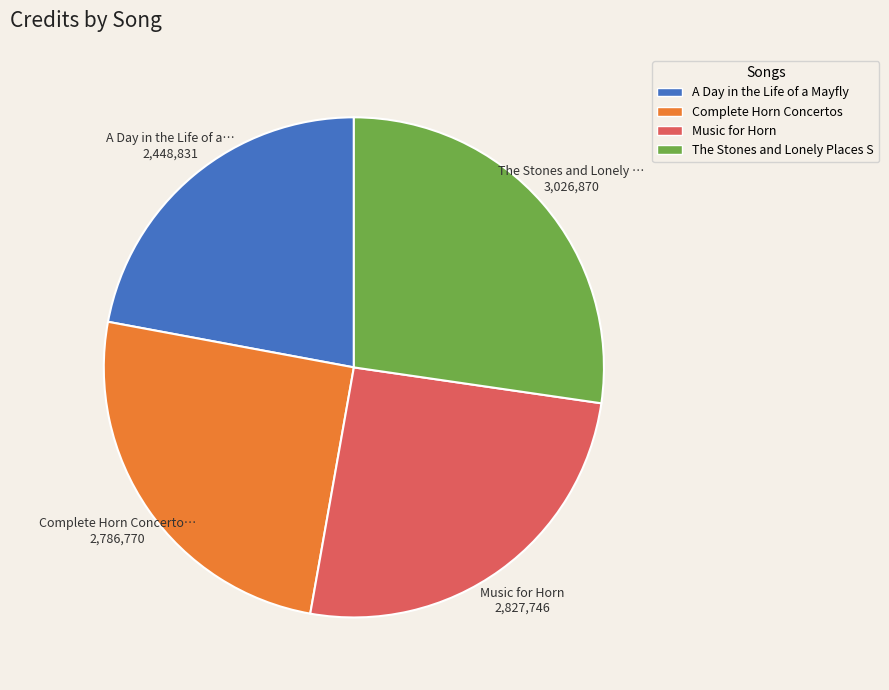

Is there a majority slice in this chart?

No